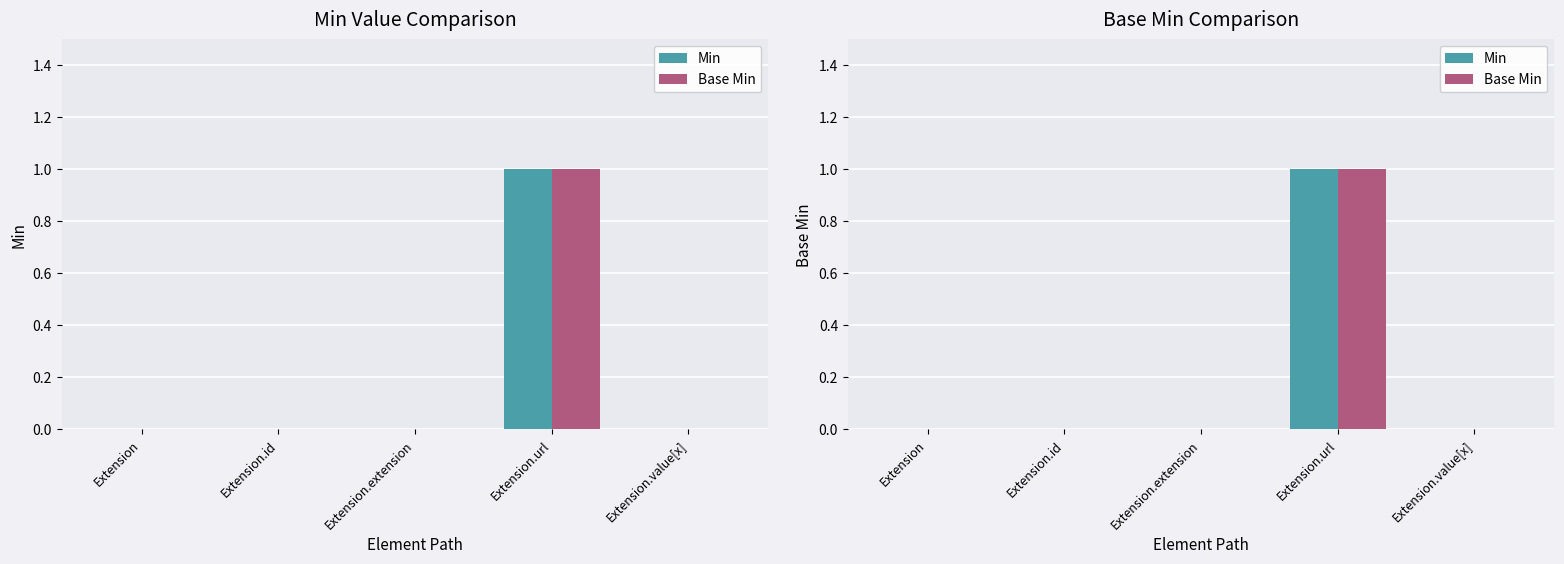

At which category is the sum across all series the highest?

Extension.url